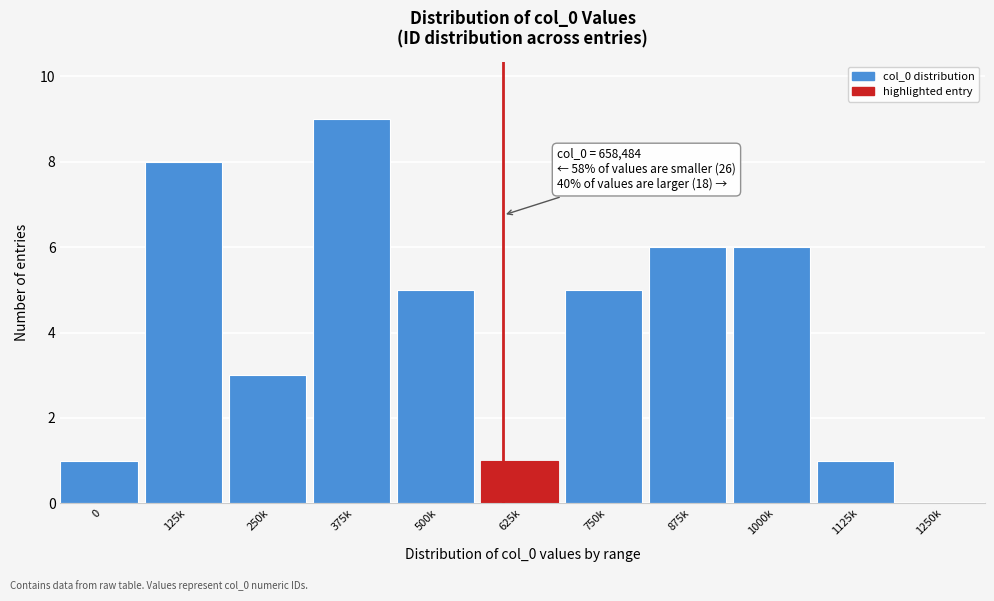

Reading right to left, transcribe all the data shown in this chart.

1250k=0	1125k=1	1000k=6	875k=6	750k=5	625k=1	500k=5	375k=9	250k=3	125k=8	0=1